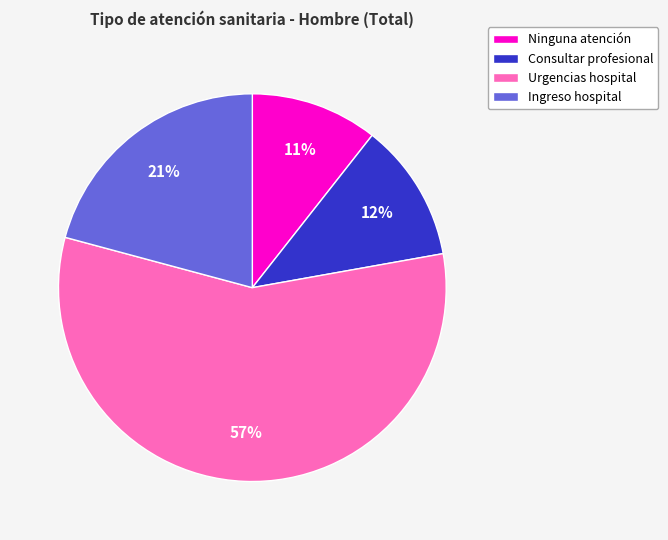

The Ingreso hospital slice represents 30% of the pie. True or false?

False